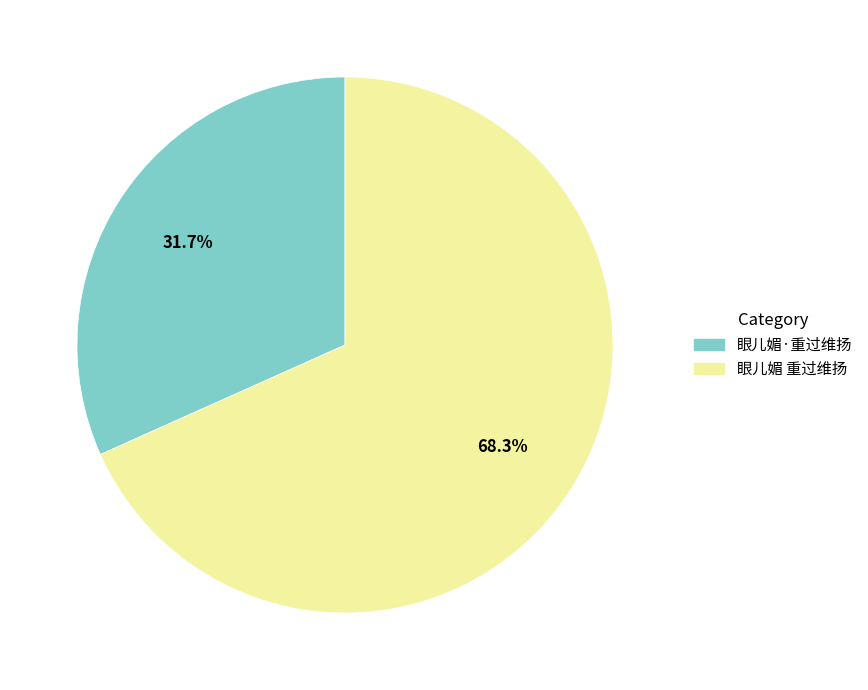

To the nearest percent, what is the difference between the 眼儿媚 重过维扬 and 眼儿媚·重过维扬 slice percentages?

37%